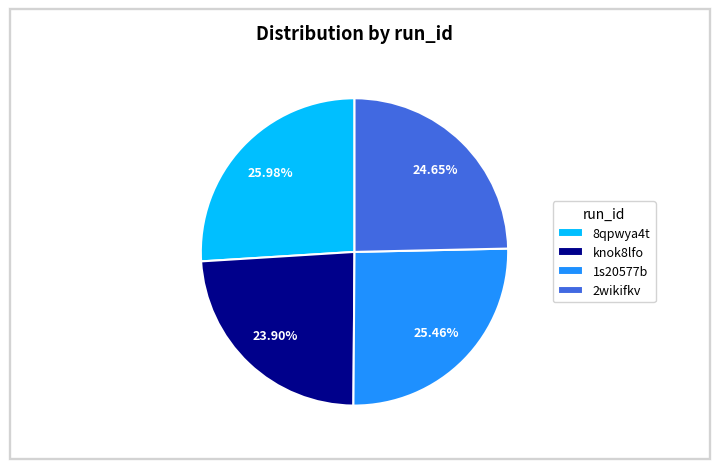

Rank the categories by value from highest to lowest.

8qpwya4t, 1s20577b, 2wikifkv, knok8lfo